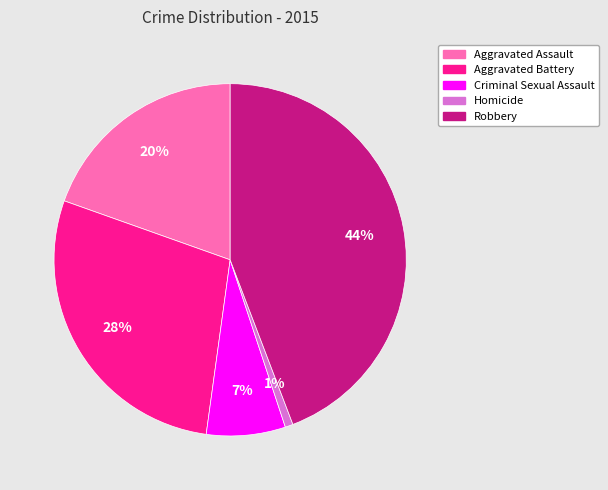

Rank the categories by value from lowest to highest.

Homicide, Criminal Sexual Assault, Aggravated Assault, Aggravated Battery, Robbery